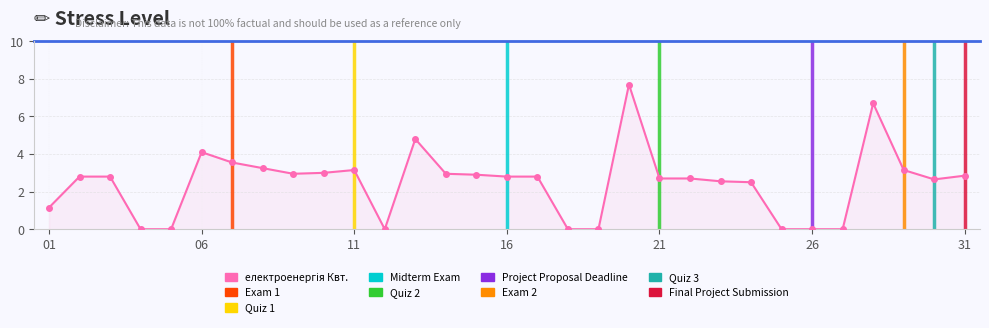

How many lines are shown in the chart?

1